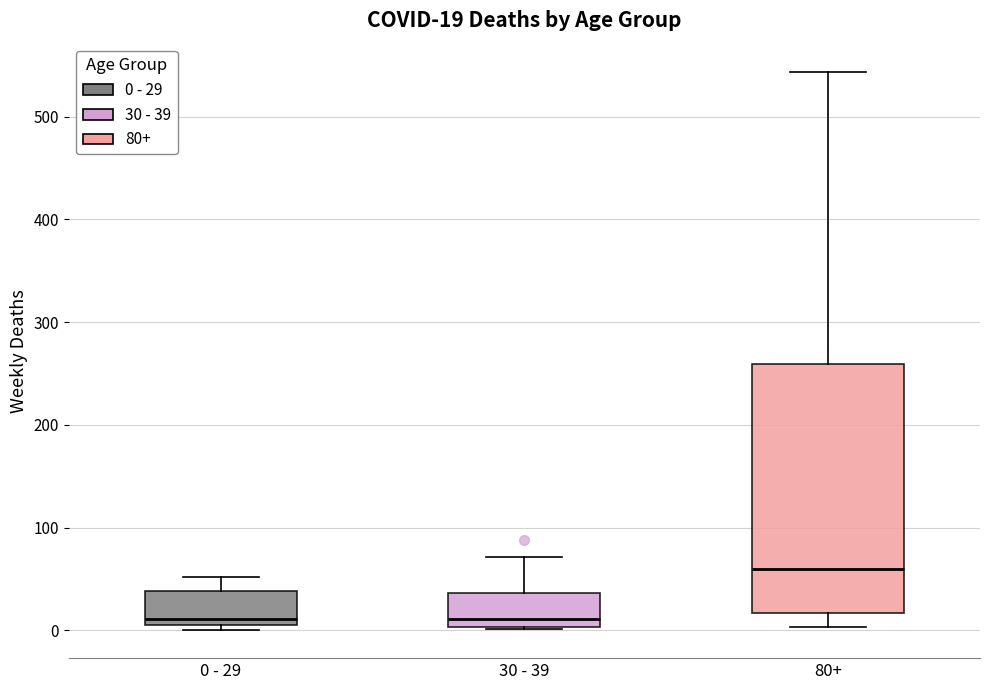

Which box is the tallest, from its lower edge to its upper edge?

80+